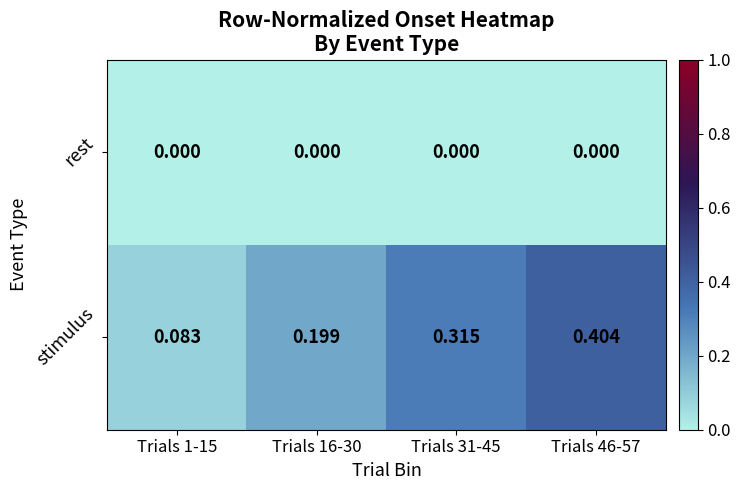

Which series has the largest total across all categories?

stimulus